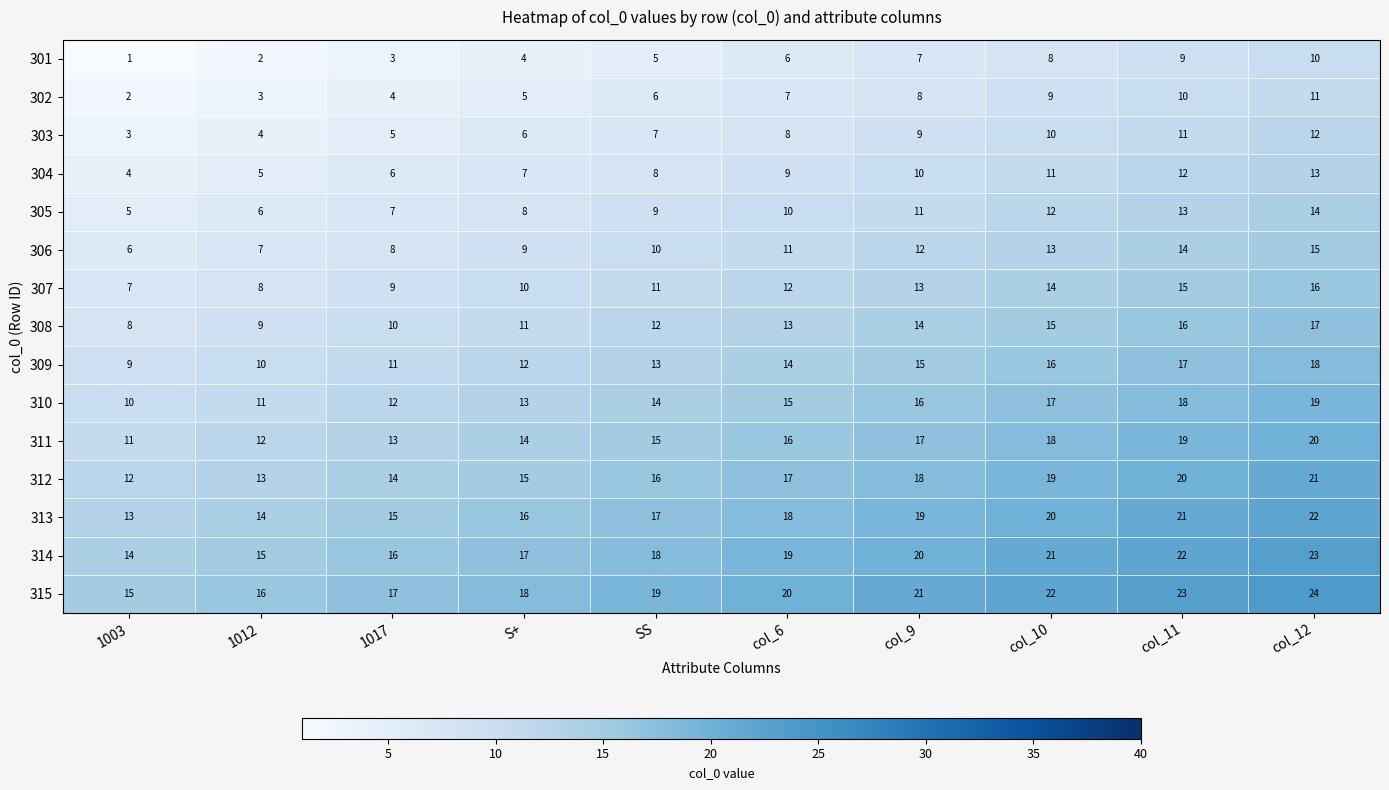

Which series has the largest total across all categories?

315